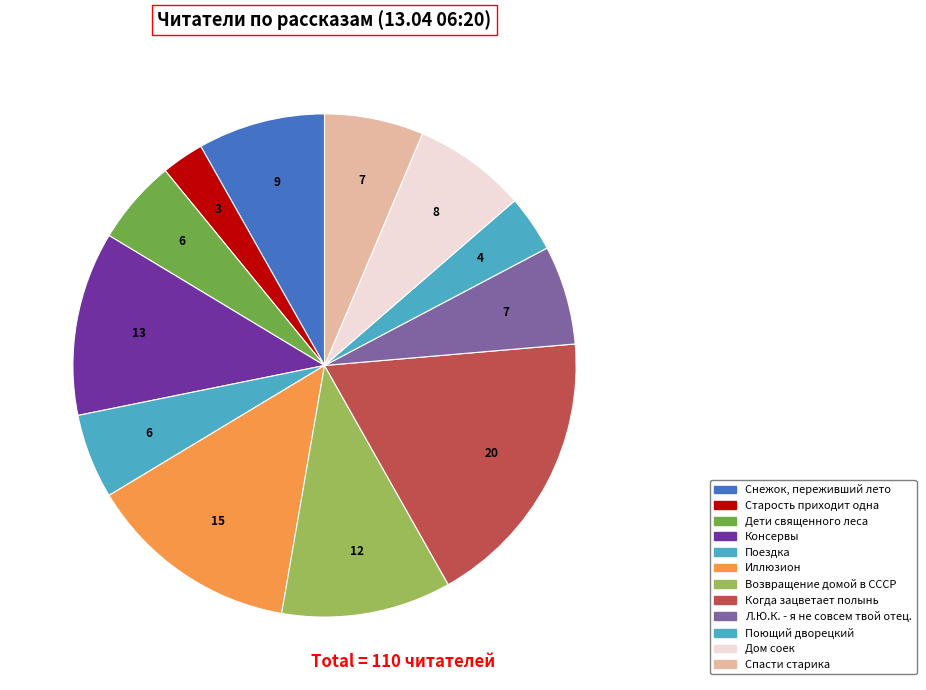

How many segments does this pie chart have?

12